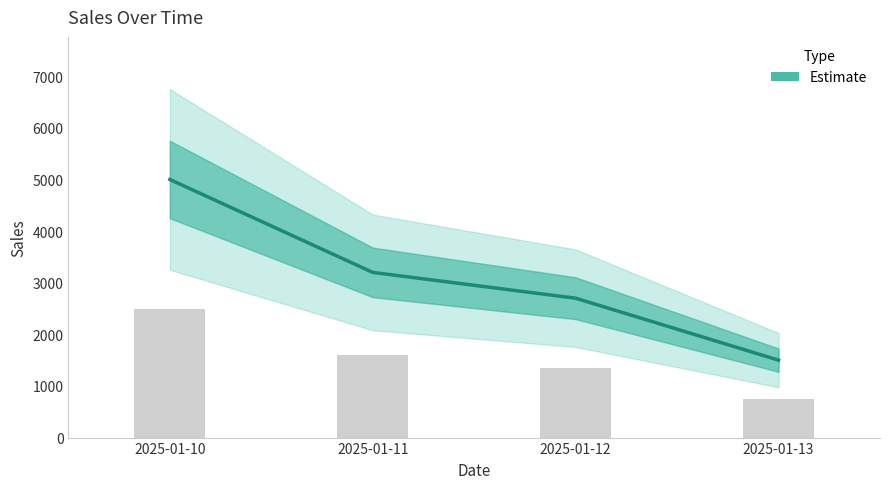

Reading right to left, transcribe all the data shown in this chart.

1500	2700	3200	5000